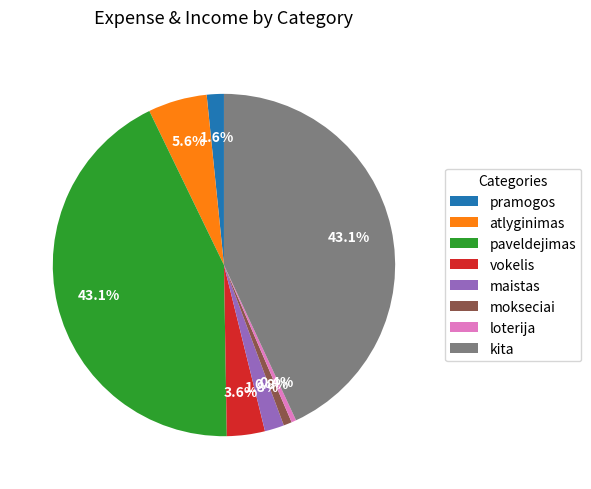

Does any single category account for the majority?

No